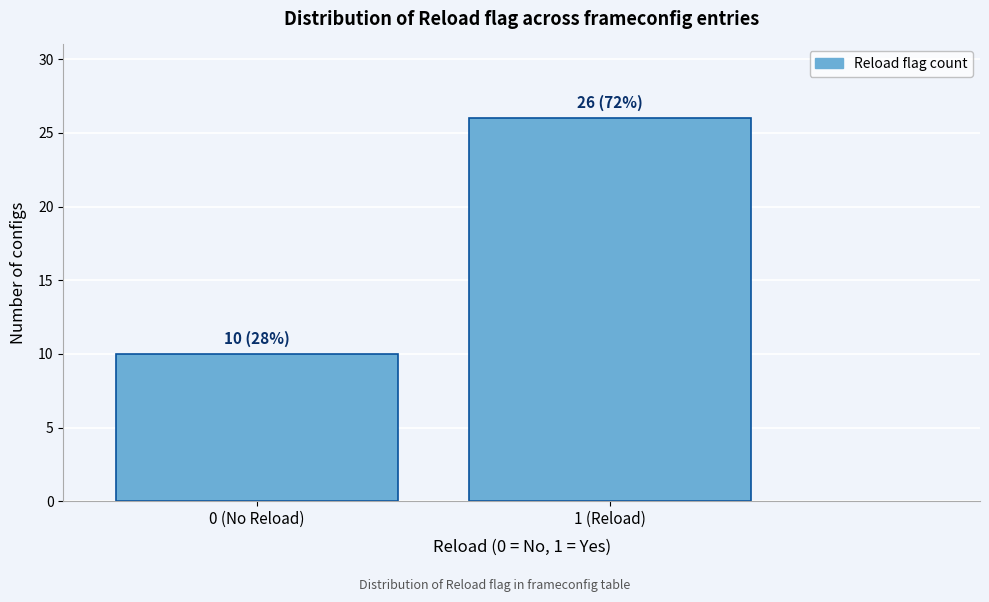

Reading left to right, transcribe all the data shown in this chart.

10	26